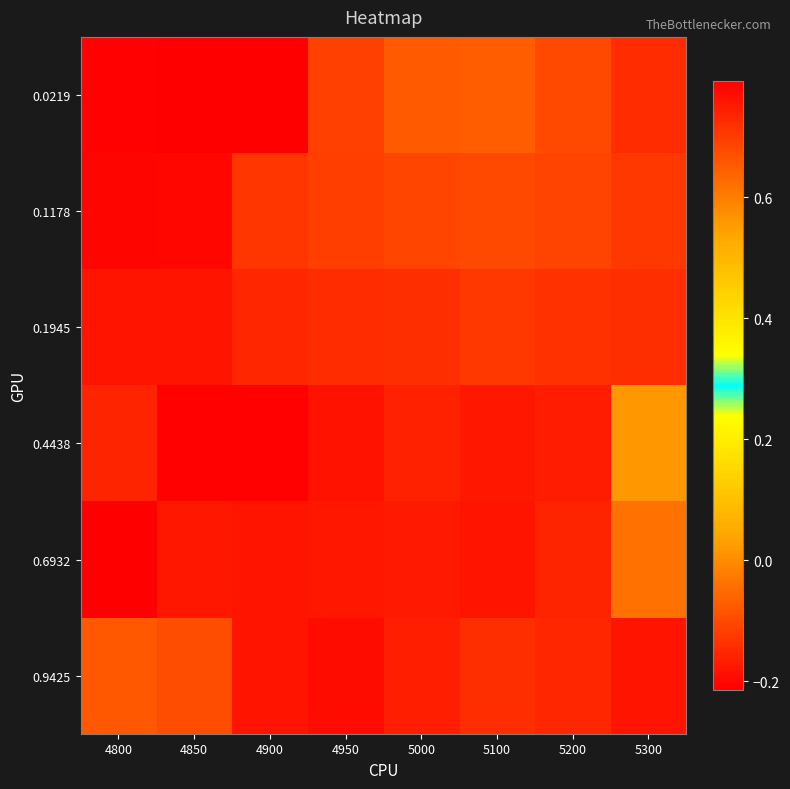

Reading left to right, list all the values displayed in this chart.

0.0219: 4800=0.8	4850=0.8	4900=0.8	4950=-0.1	5000=-0.1	5100=-0.1	5200=-0.1	5300=-0.1
0.1178: 4800=0.8	4850=0.8	4900=-0.1	4950=-0.1	5000=-0.1	5100=-0.1	5200=-0.1	5300=-0.1
0.1945: 4800=0.8	4850=0.8	4900=-0.2	4950=-0.1	5000=-0.1	5100=-0.1	5200=-0.1	5300=-0.1
0.4438: 4800=0.7	4850=-0.2	4900=-0.2	4950=-0.2	5000=-0.2	5100=-0.2	5200=-0.2	5300=0.0
0.6932: 4800=-0.2	4850=-0.2	4900=-0.2	4950=-0.2	5000=-0.2	5100=-0.2	5200=-0.2	5300=-0.0
0.9425: 4800=-0.1	4850=-0.1	4900=-0.2	4950=-0.2	5000=-0.2	5100=-0.1	5200=-0.2	5300=-0.2